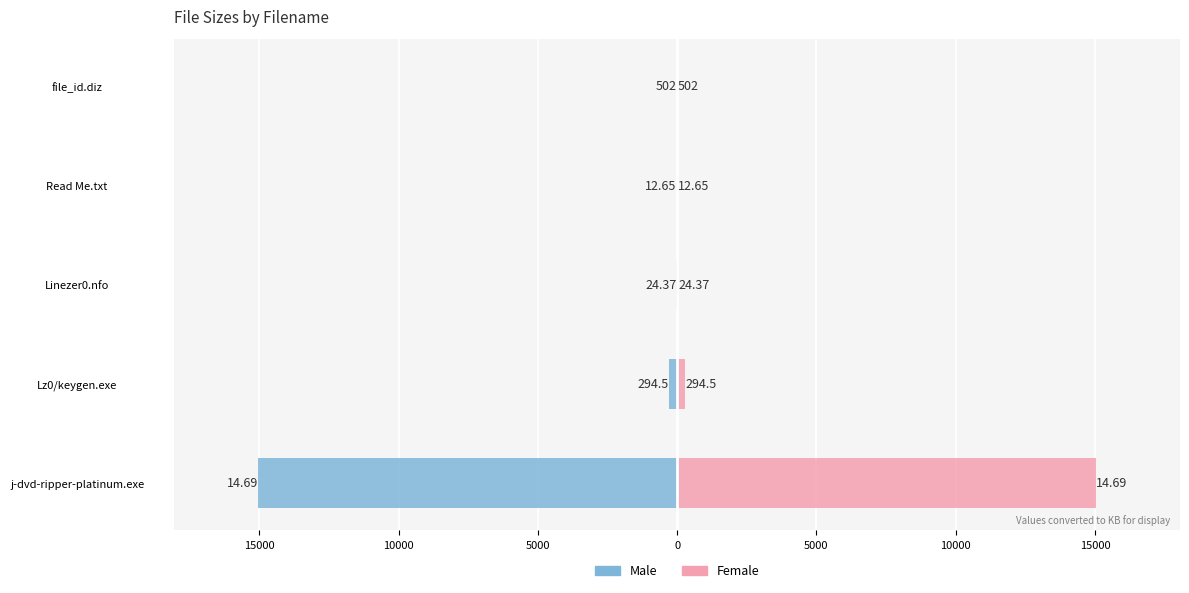

What is the value of the Female bar at the 2nd from the left?

294.5